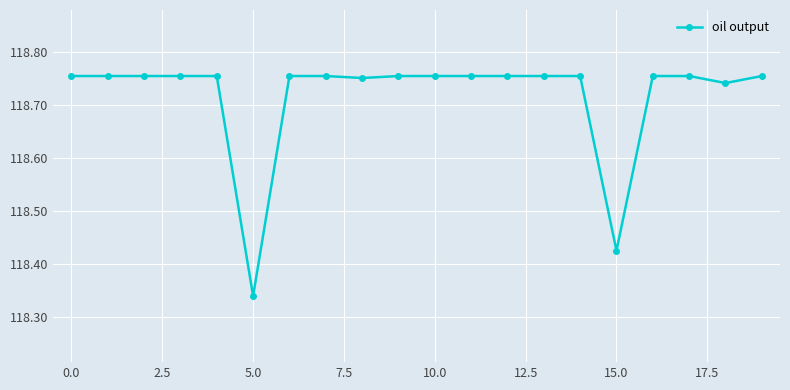

Count the values in the range 118 to 119.

20